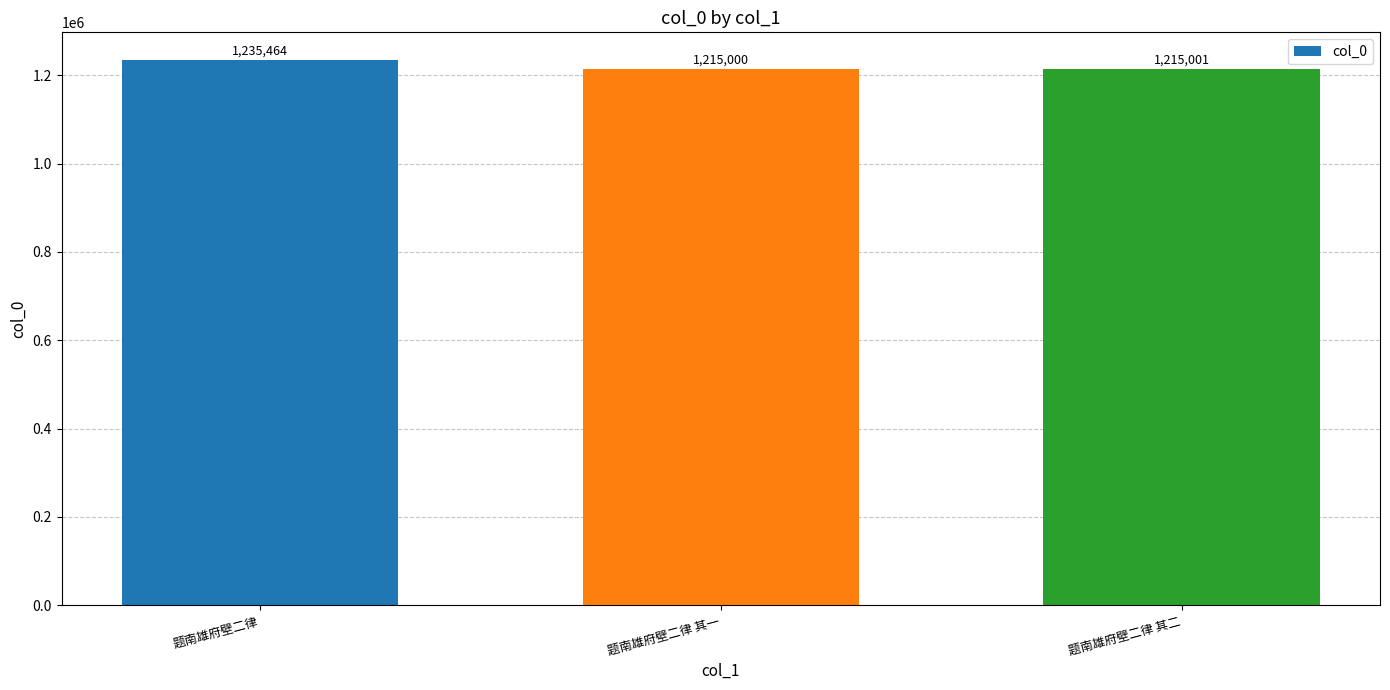

What position from the right is 题南雄府壁二律 其一?

2